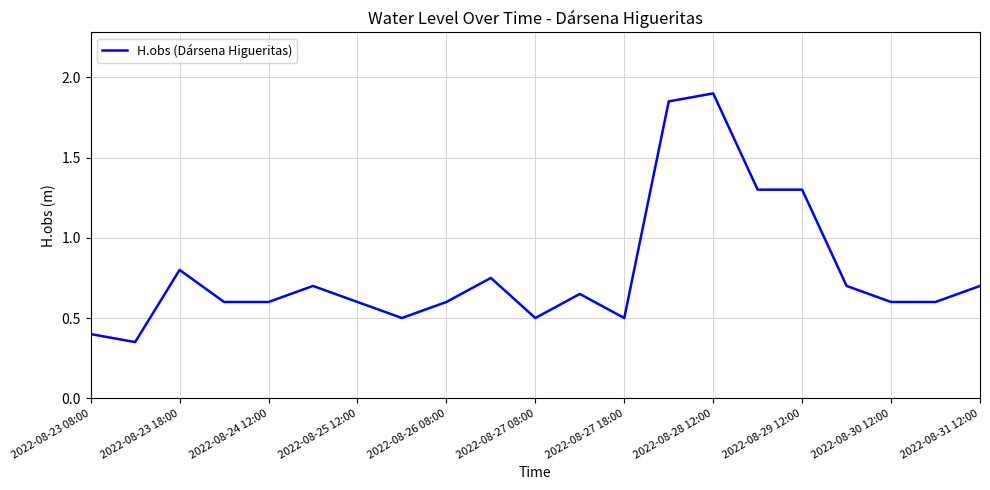

Is this an area chart (filled region under the line)?

No